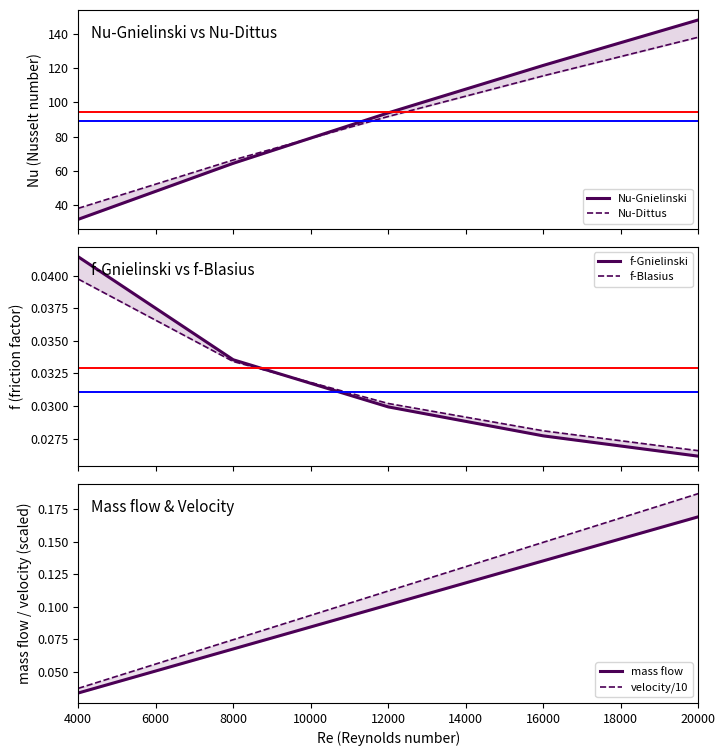

True or false: f-Gnielinski and Nu-Gnielinski intersect in this chart.

False